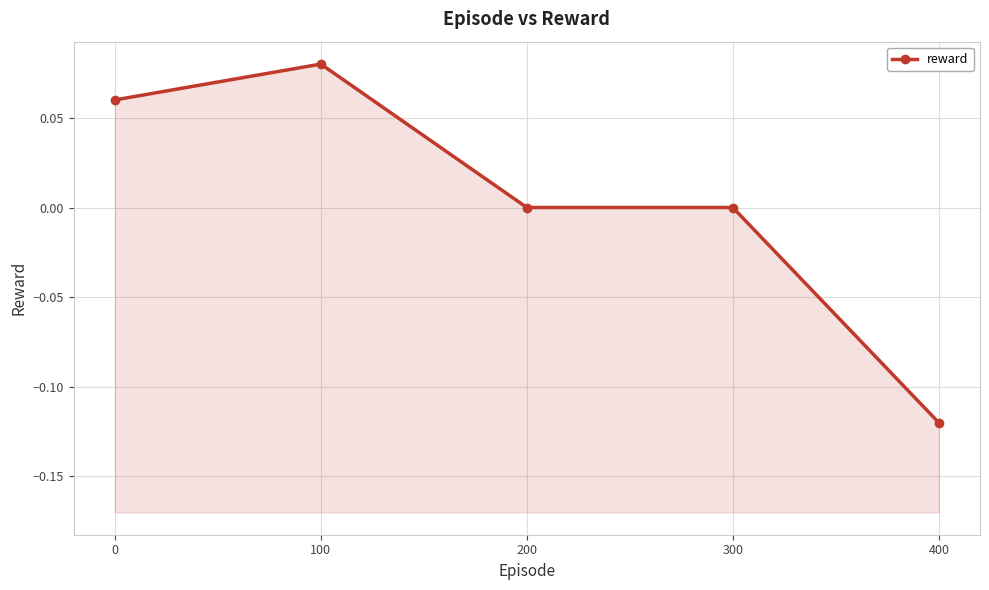

List the labels in order of value, largest first.

100, 0, 200, 300, 400